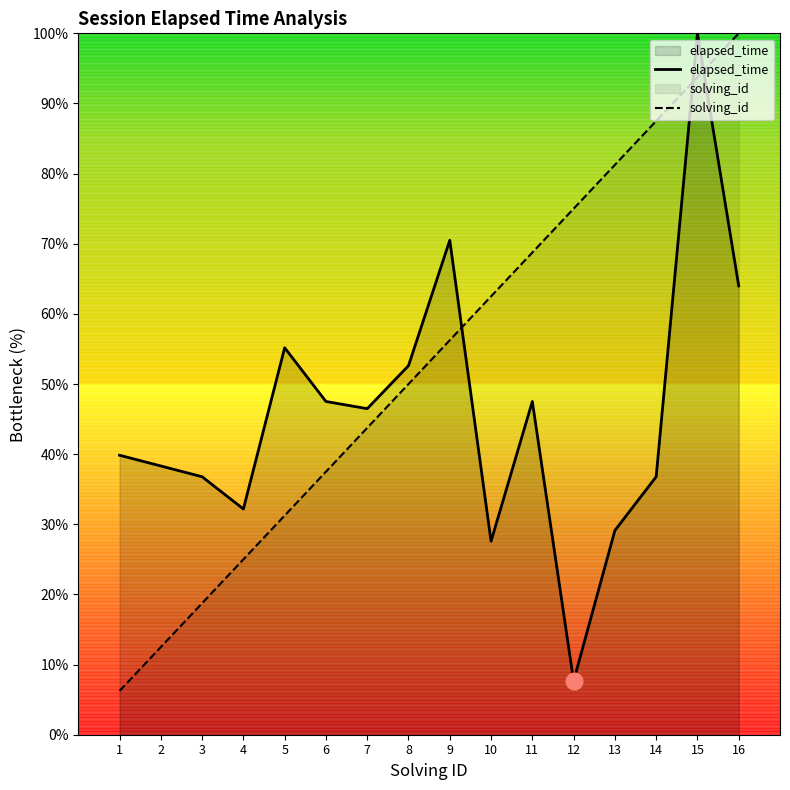

Where is elapsed_time nearest to the value 53?

8